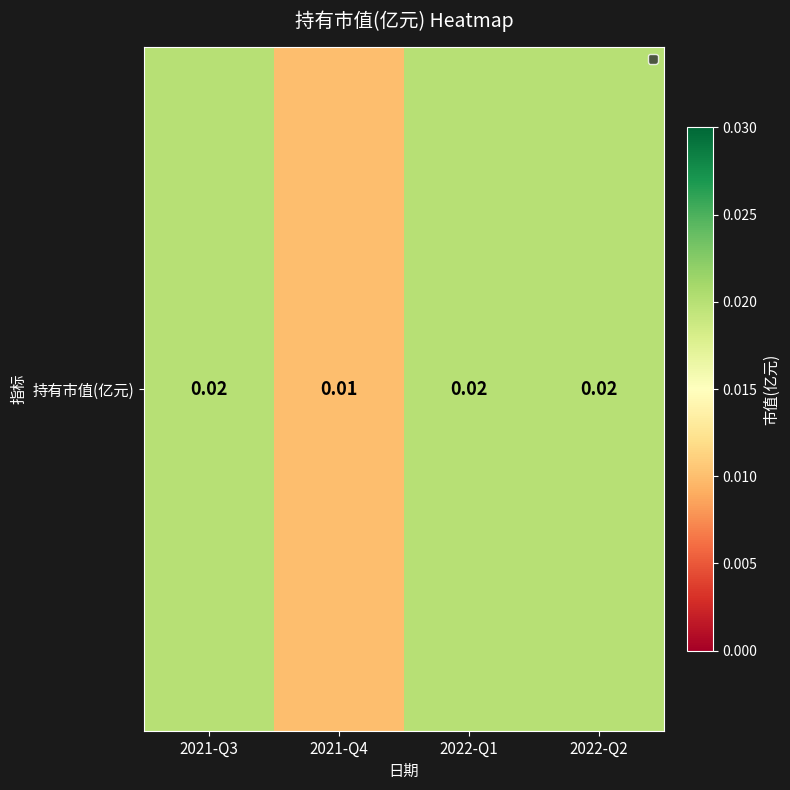

List the labels in order of value, largest first.

2021-Q3, 2022-Q1, 2022-Q2, 2021-Q4